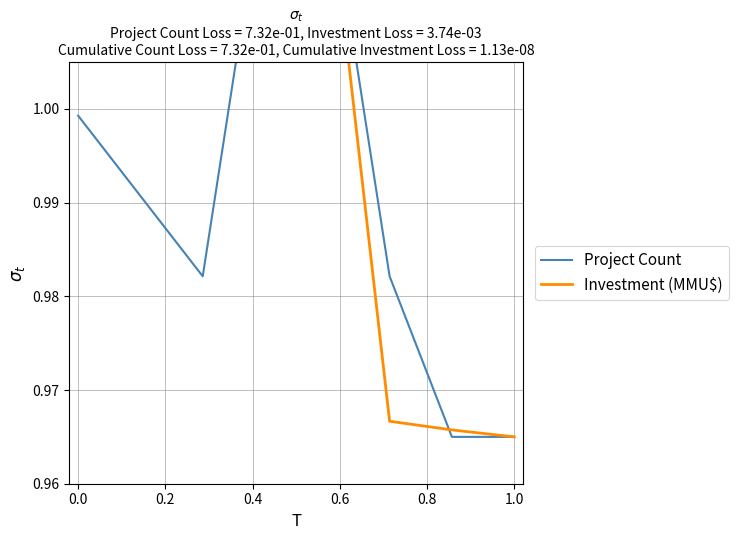

Is this an area chart (filled region under the line)?

No